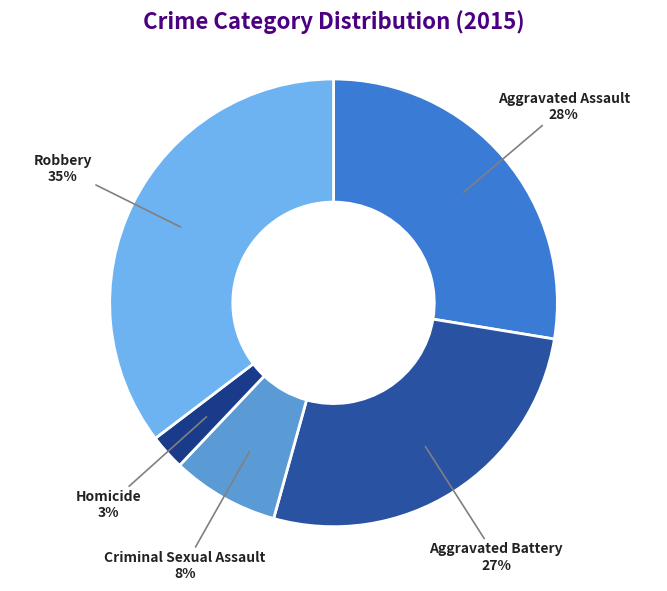

Which has a higher value, Criminal Sexual Assault or Aggravated Battery?

Aggravated Battery